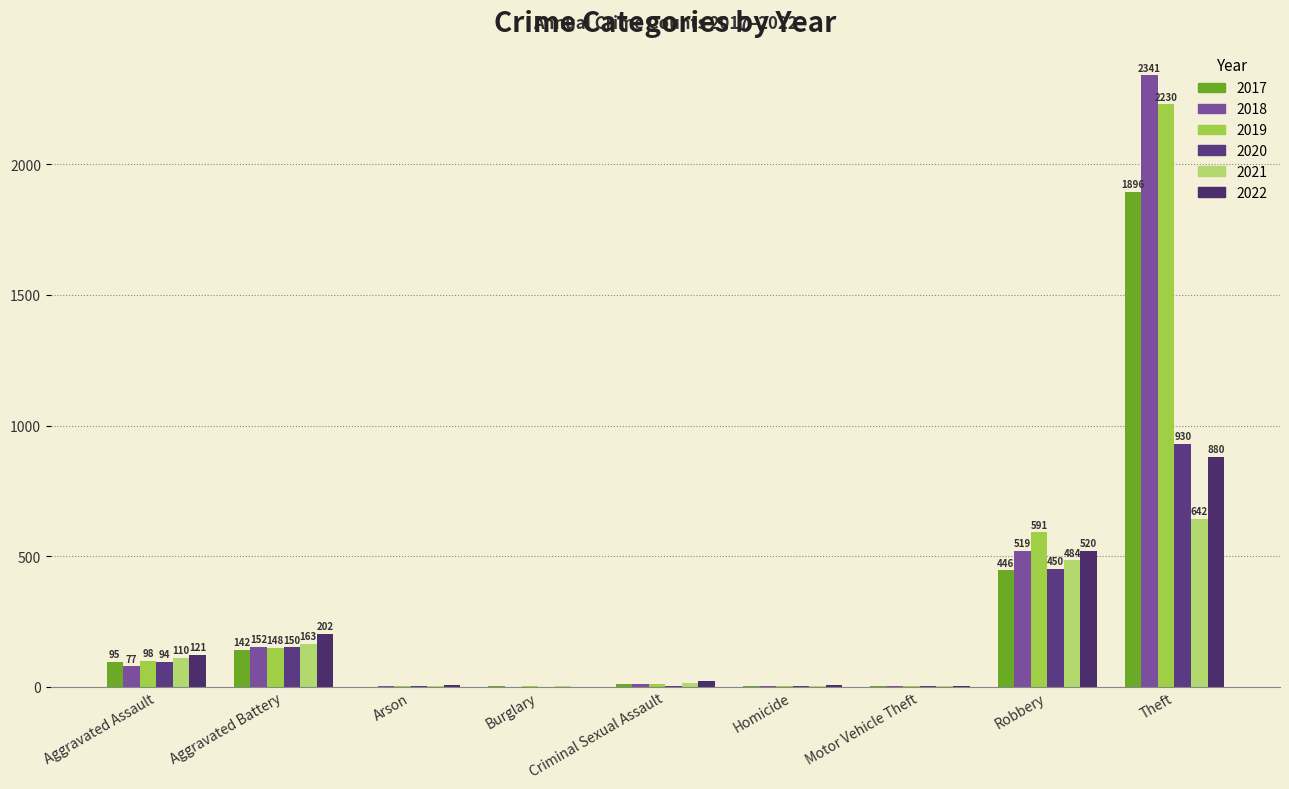

How many groups of bars are there?

9